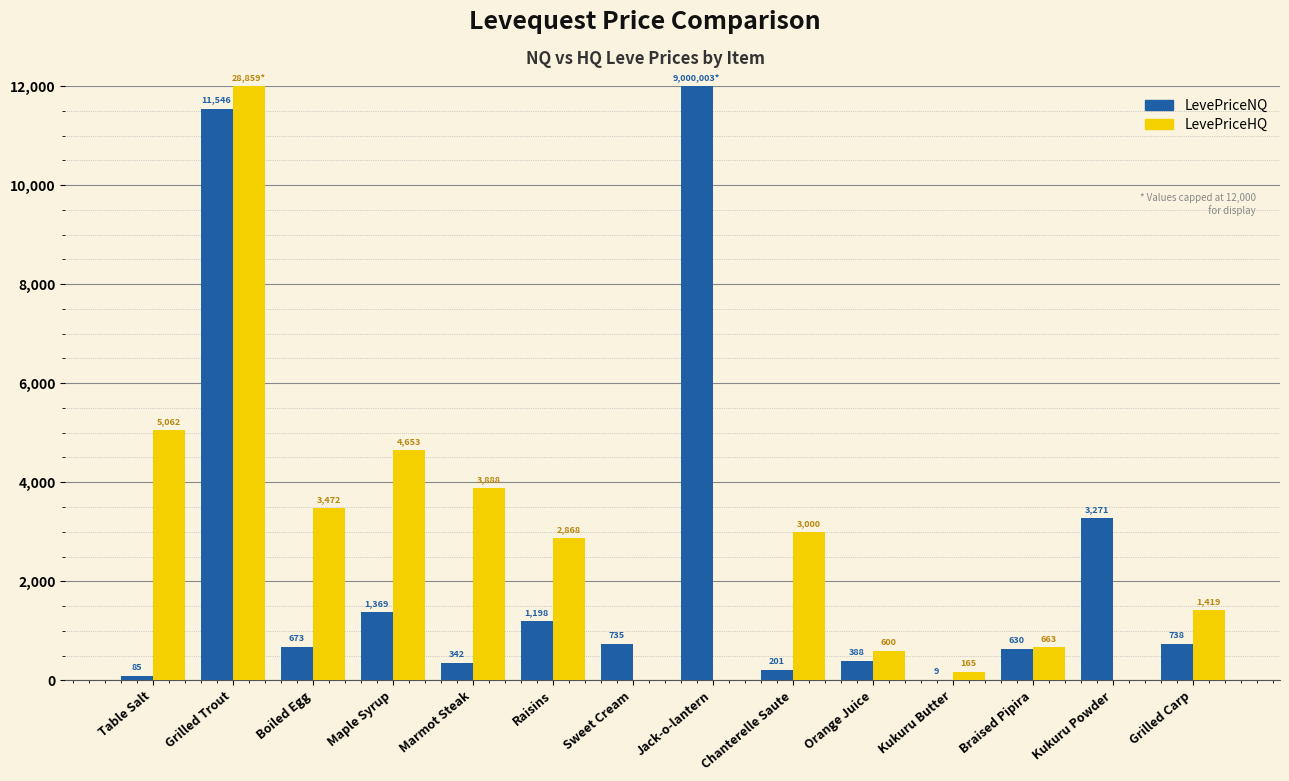

Which series has the largest total across all categories?

LevePriceHQ